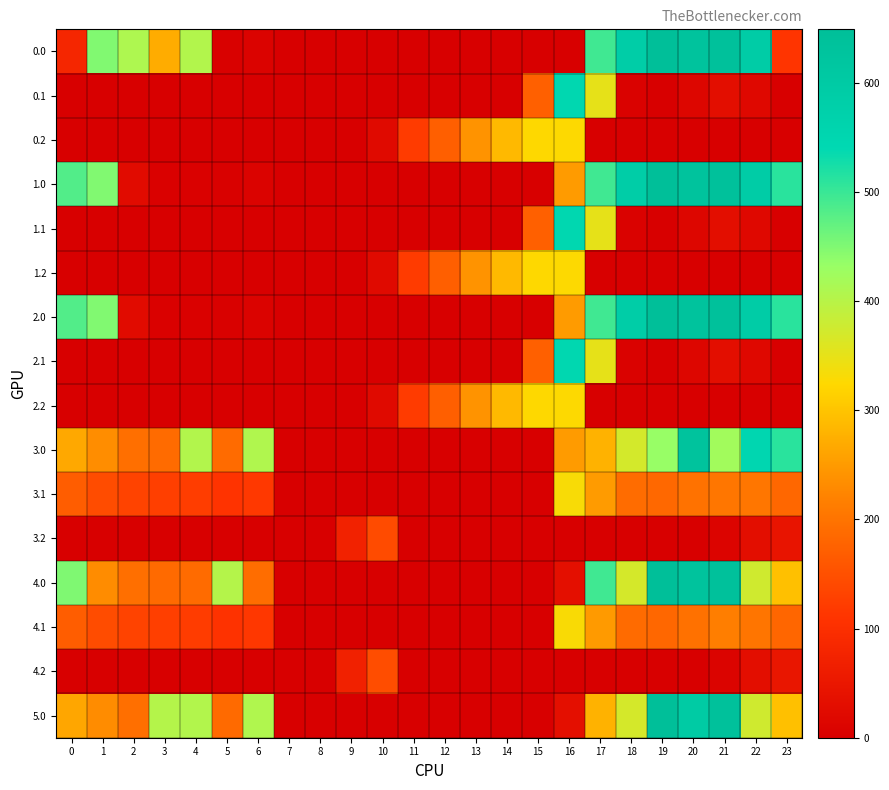

What is the total value across all series at 22?

3607.1